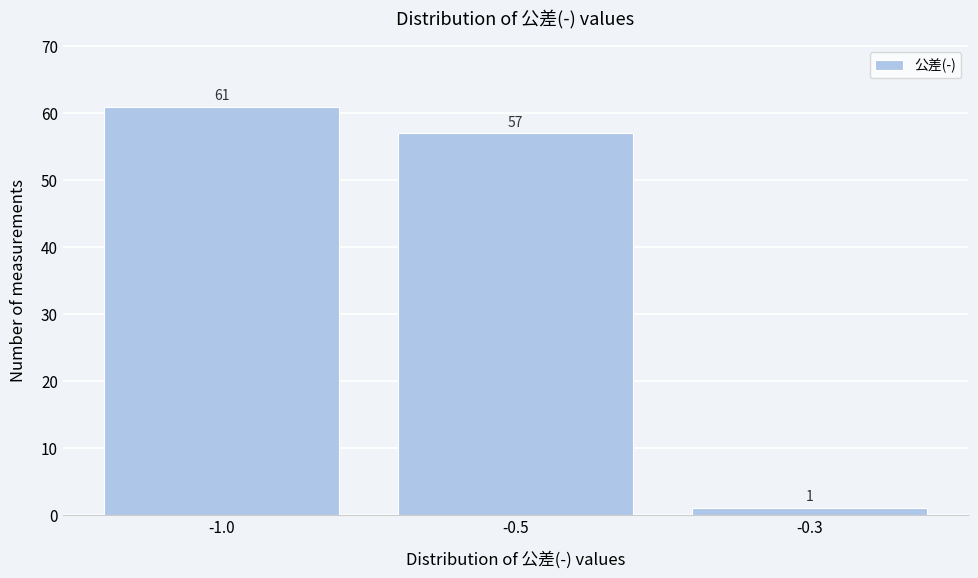

Reading left to right, transcribe all the data shown in this chart.

-1.0=61	-0.5=57	-0.3=1